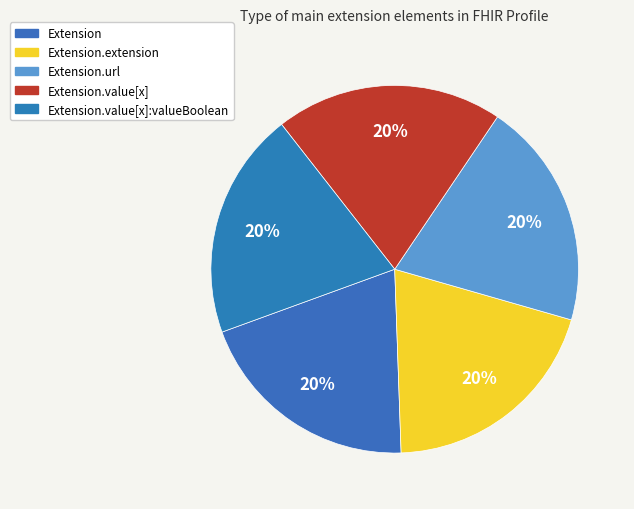

What is the largest slice in the pie chart?

Extension